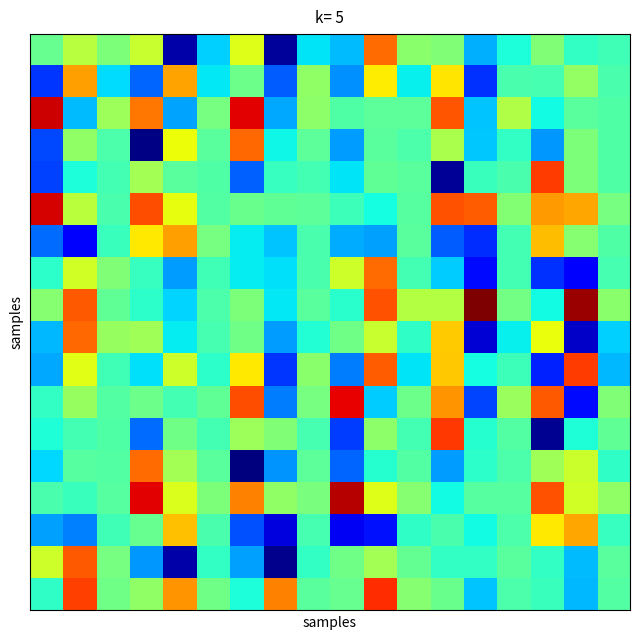

At how many categories does at least one series exceed 2018?

13